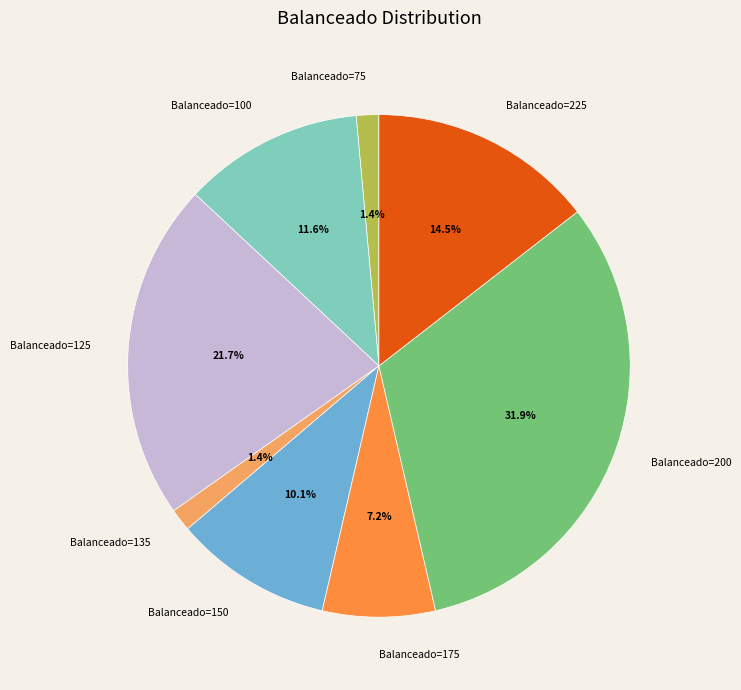

Is there a majority slice in this chart?

No